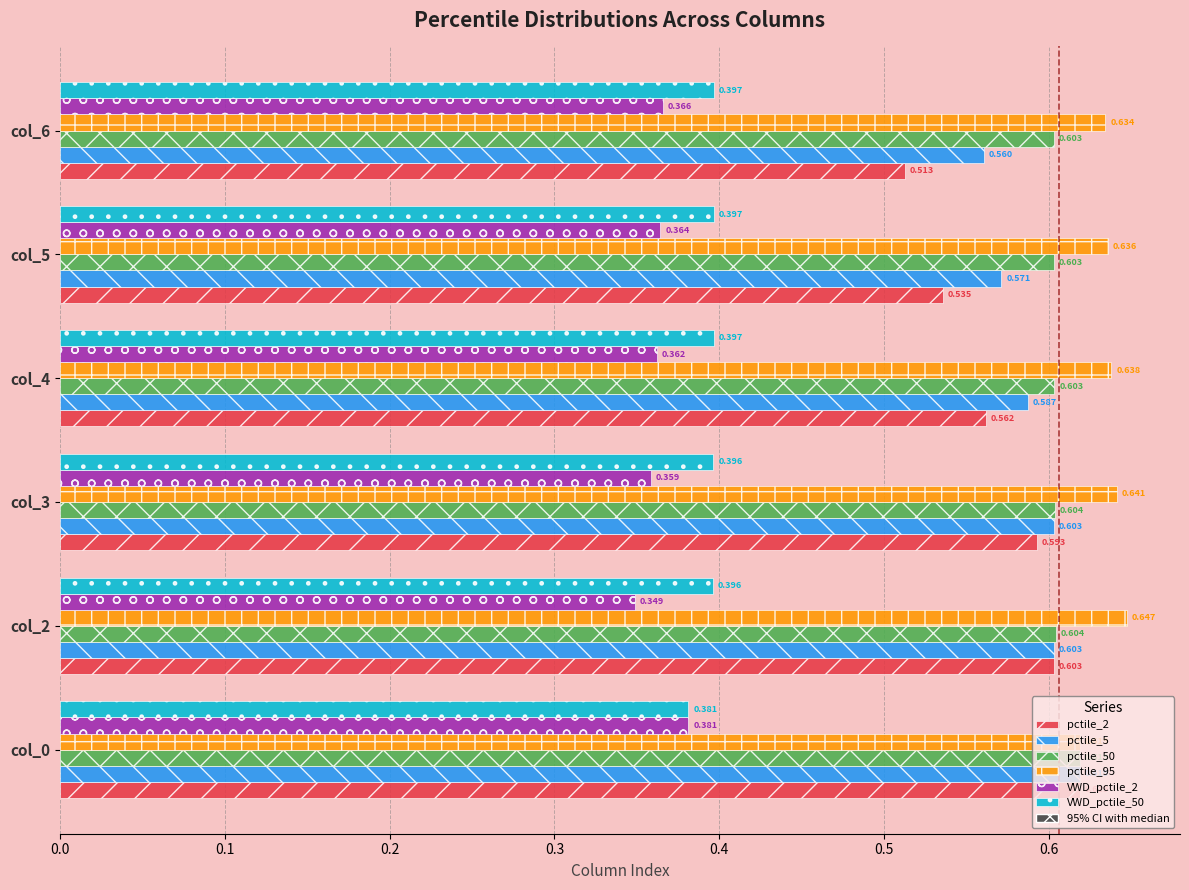

At how many categories does at least one series exceed 0?

6